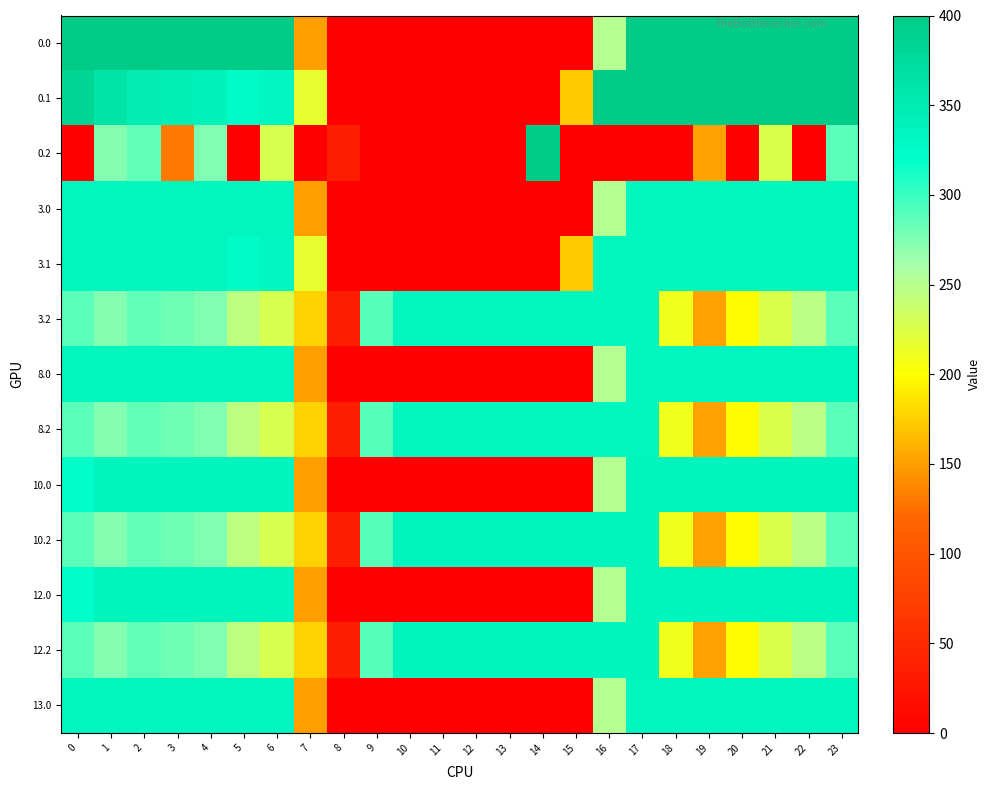

What is the difference between the highest and lowest values at 7?

217.1